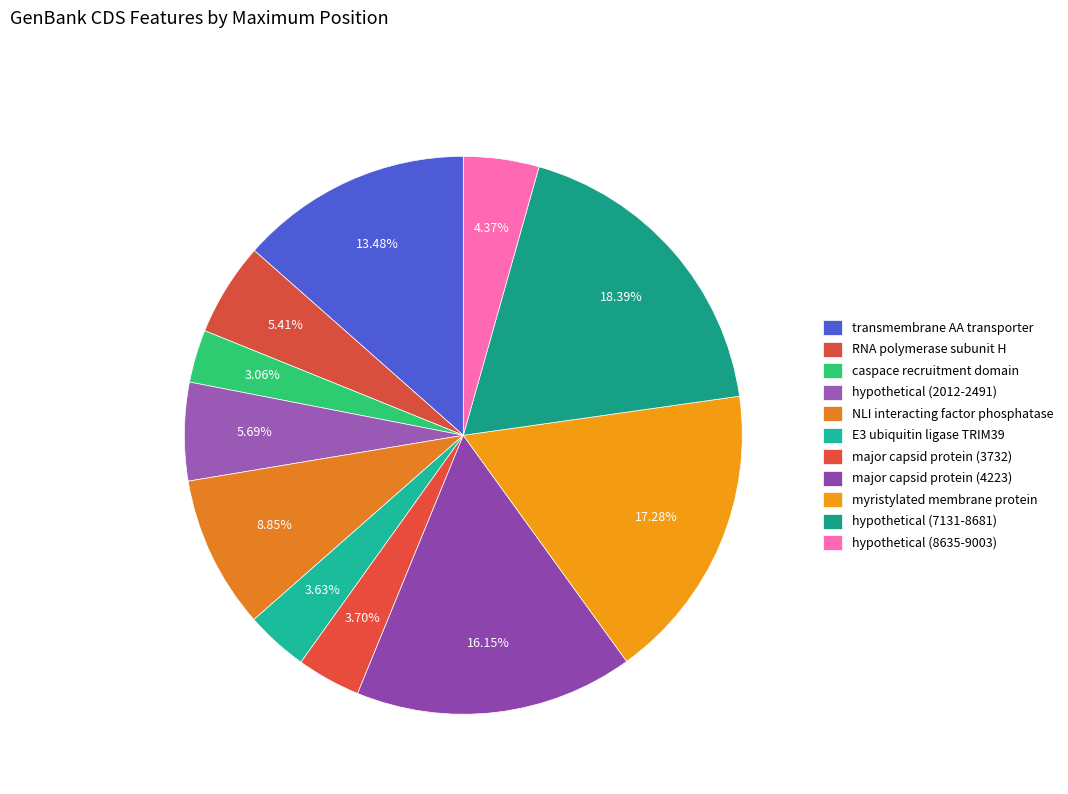

To the nearest percent, what percentage of the pie is myristylated membrane protein?

17%